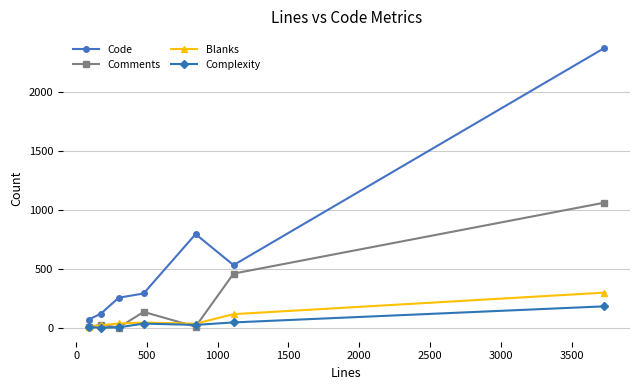

True or false: Complexity has more than 2 interior local peaks.

False